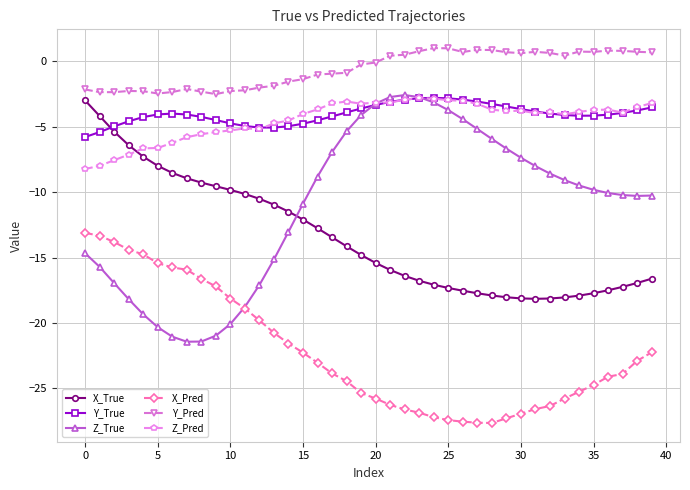

What is the value of the X_True point at the 28th from the left?

-17.7